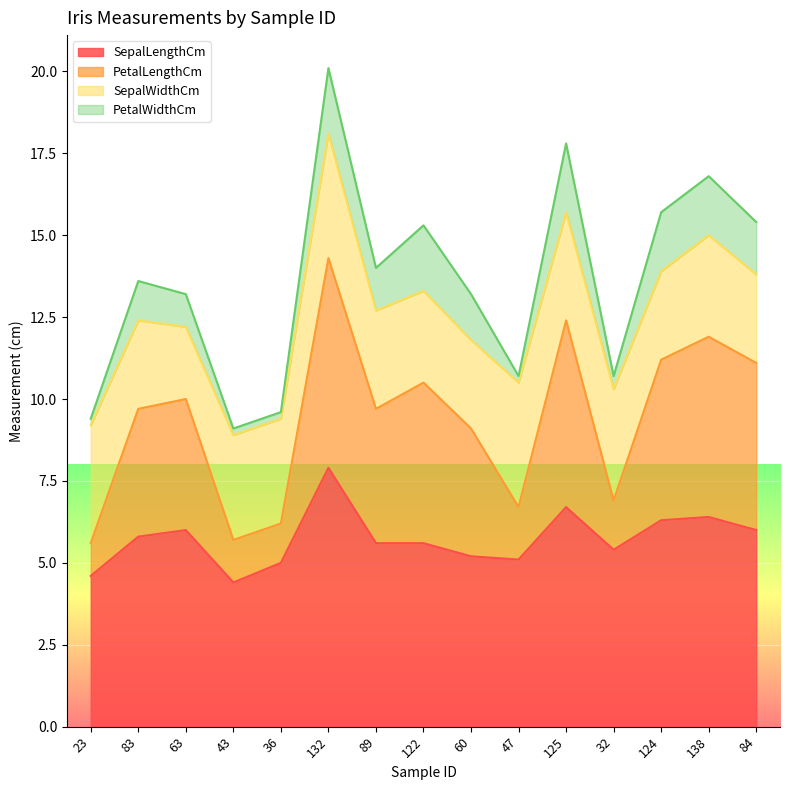

At which label does SepalLengthCm reach its peak?

132